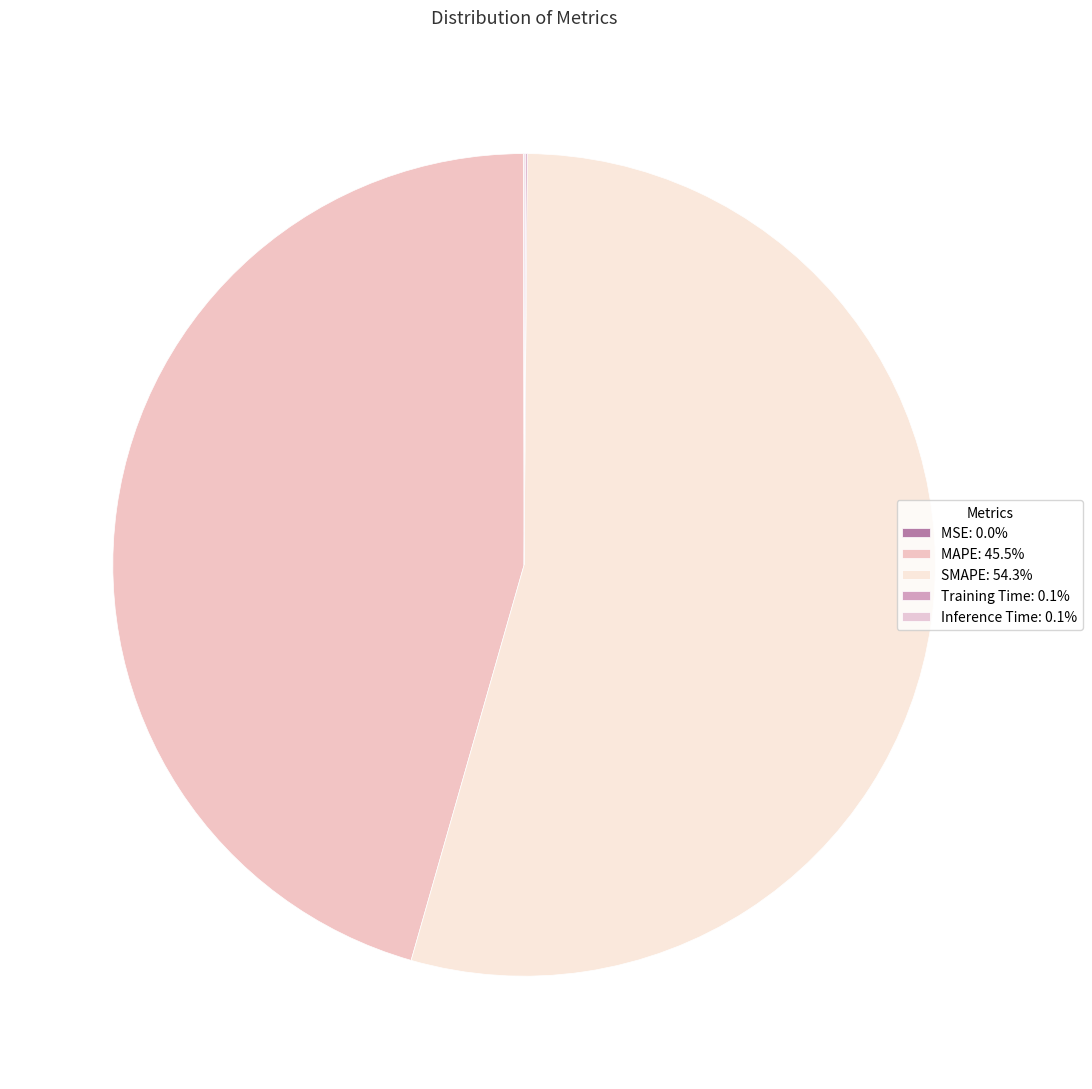

What percentage do Training Time and MSE together represent?

0.1%